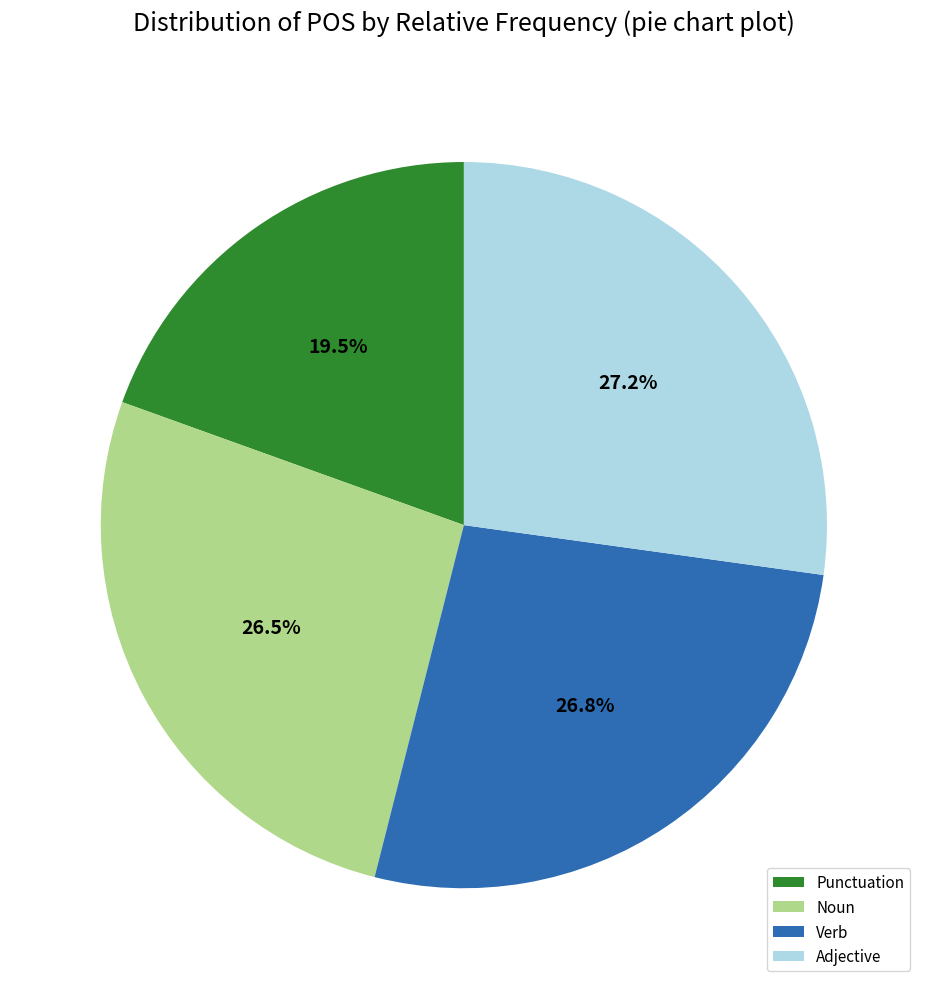

To the nearest percent, what is the average slice percentage?

25%